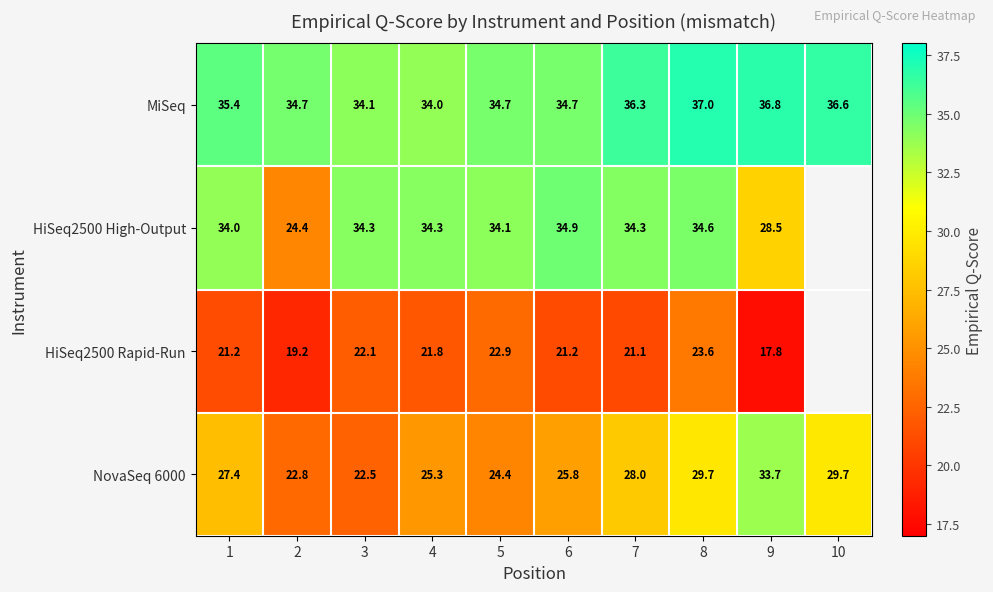

The value of MiSeq at 4 is 34.0. True or false?

True